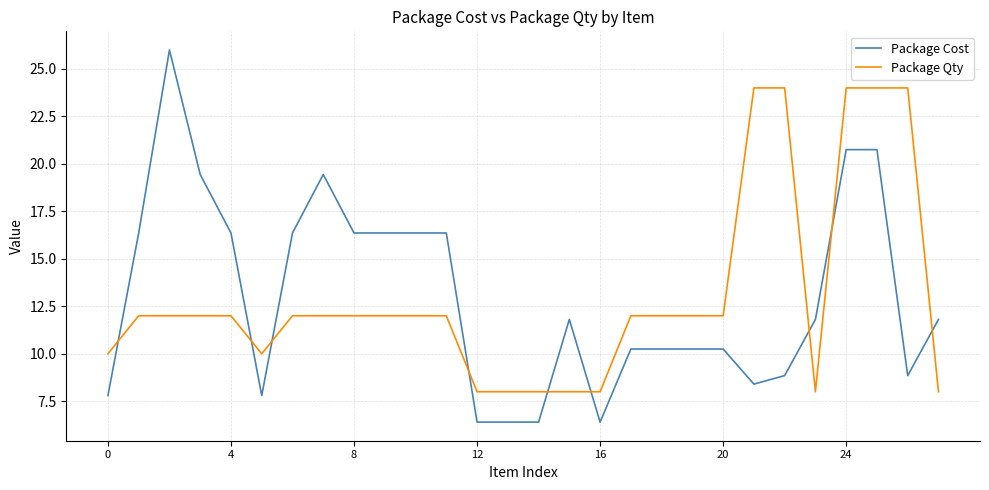

How many times do Package Cost and Package Qty cross each other?

9